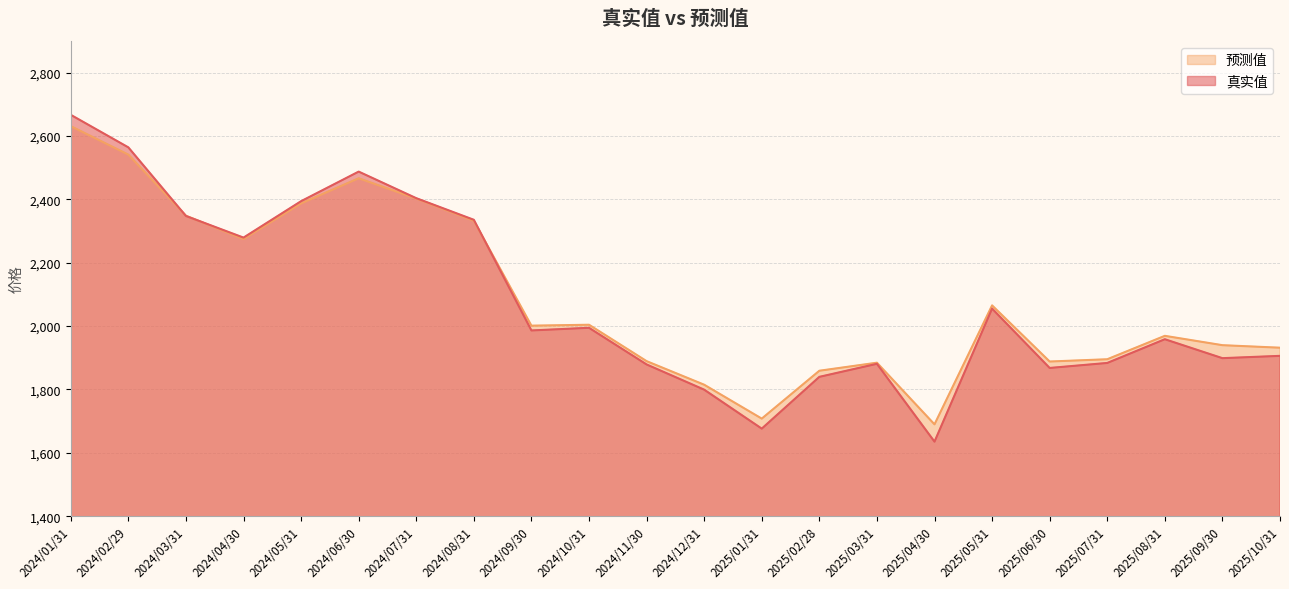

Is it true that 预测值 equals 806.7 at 2024/10/31?

False